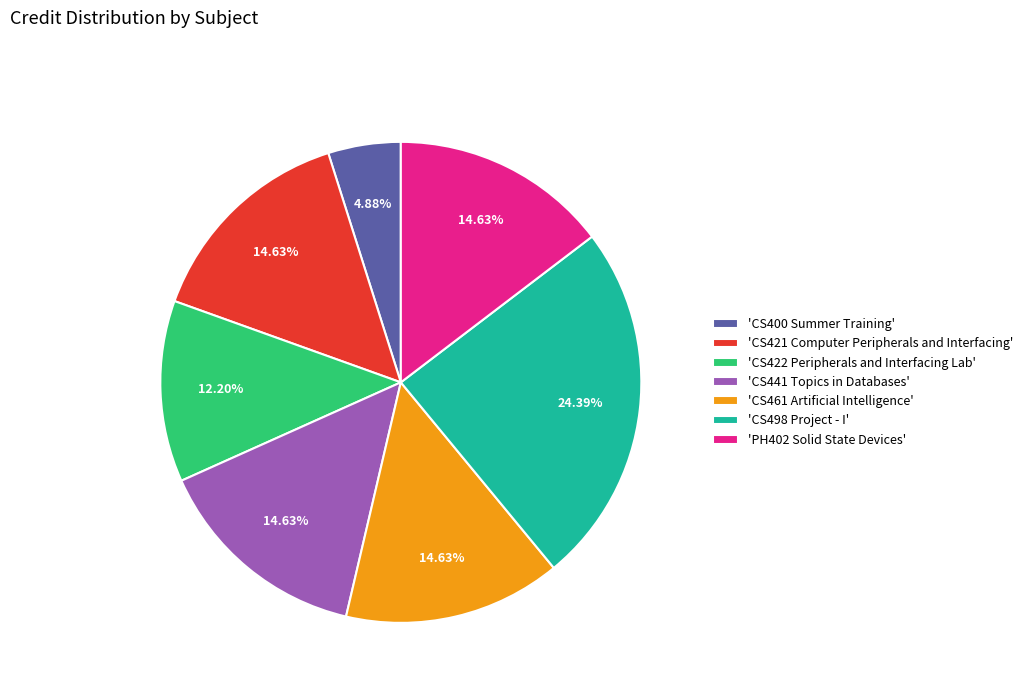

How many segments does this pie chart have?

7